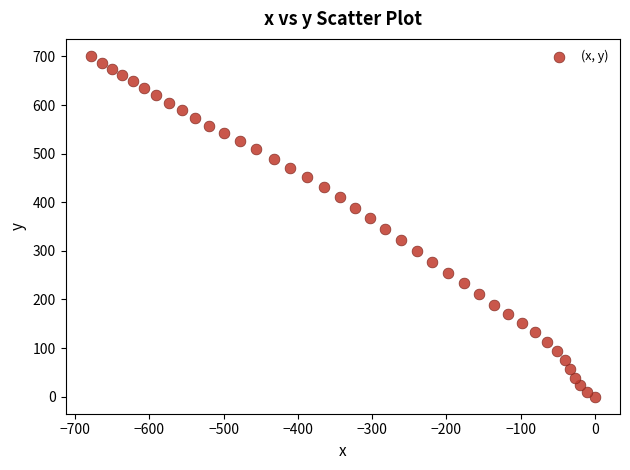

What is the range of Y values (max minus min)?

701.1